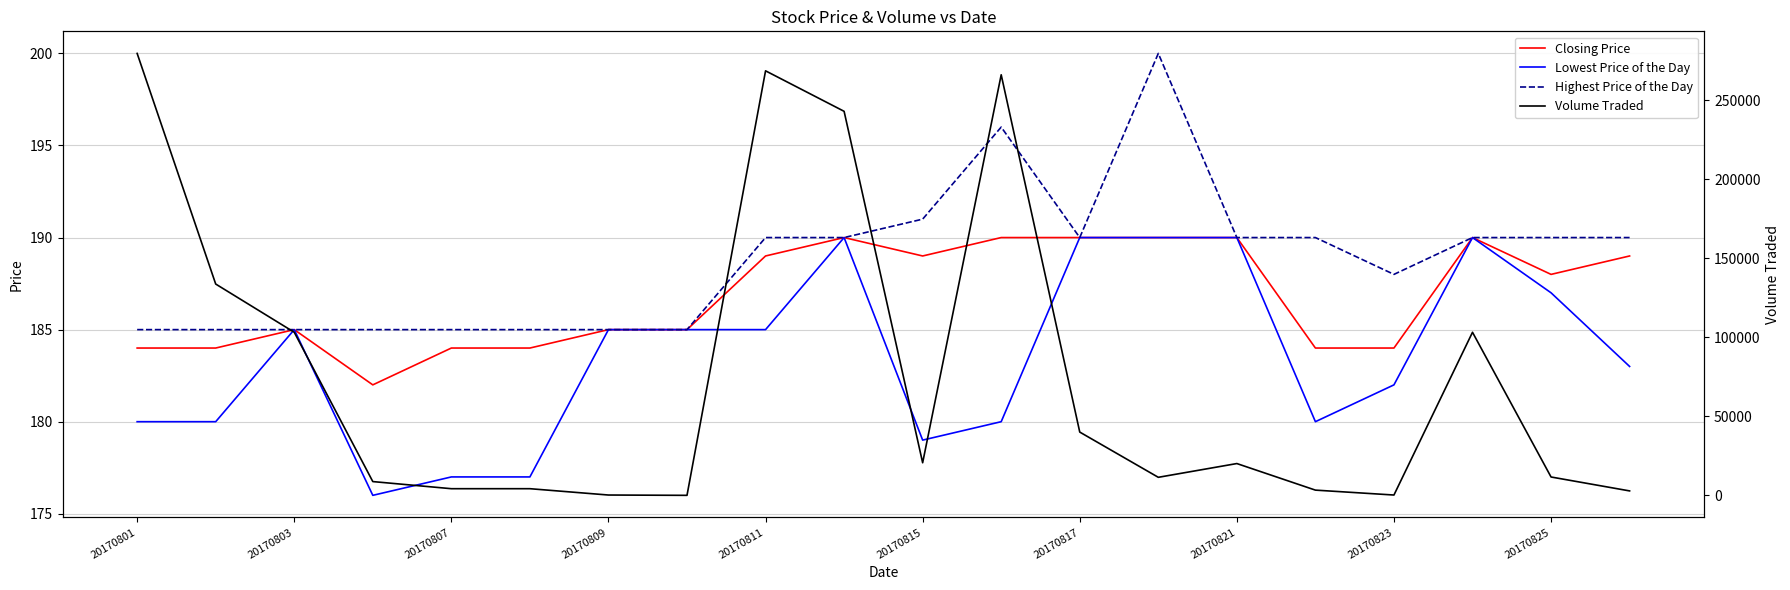

What is the smallest value displayed?

100